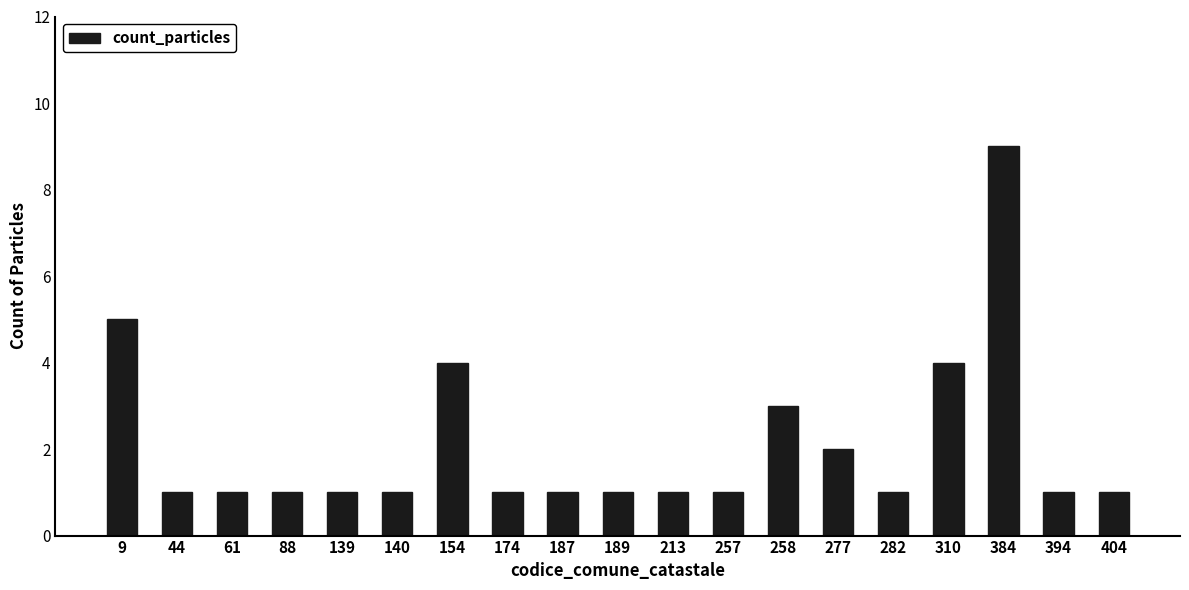

Reading right to left, extract all data points from this chart.

404=1	394=1	384=9	310=4	282=1	277=2	258=3	257=1	213=1	189=1	187=1	174=1	154=4	140=1	139=1	88=1	61=1	44=1	9=5